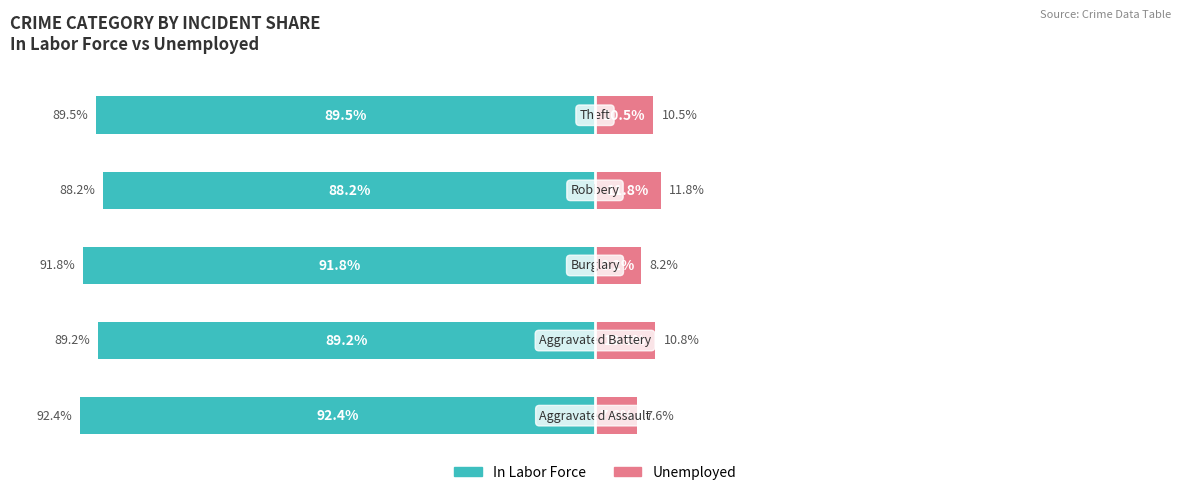

What is the average value of the In Labor Force series?

-90.2